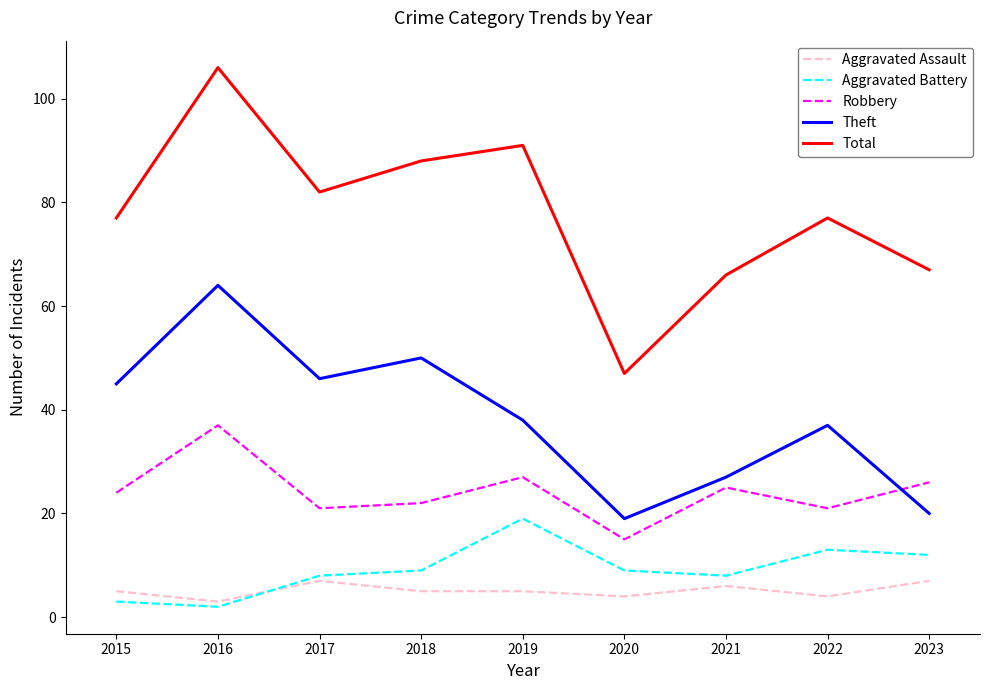

Which series has the widest spread of values?

Total